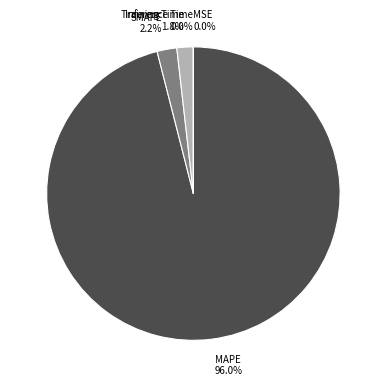

What is the total percentage of MAPE and Training Time?

97.8%